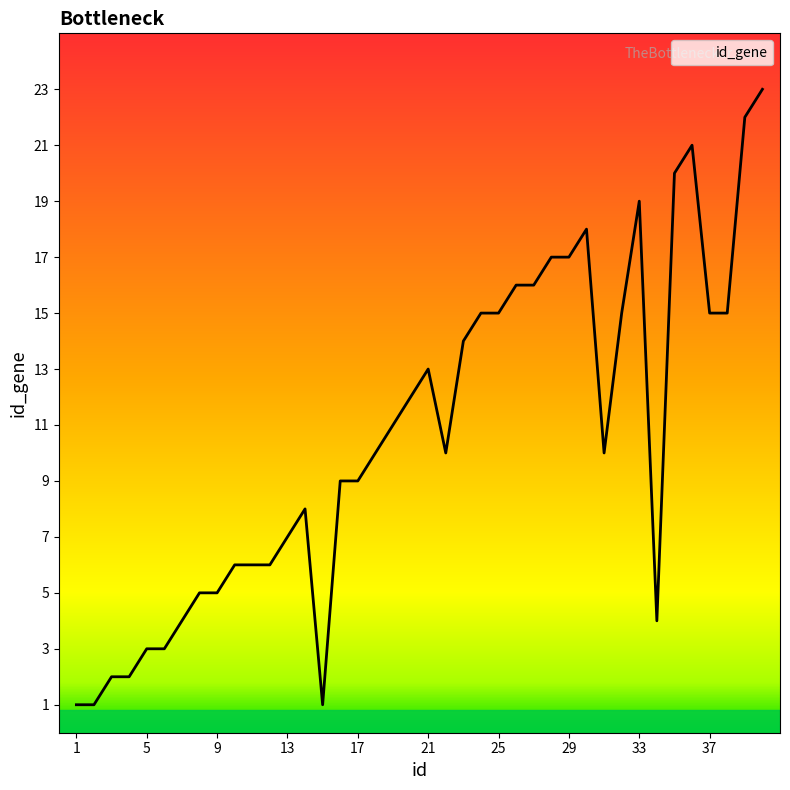

What is the maximum value shown in the chart?

23